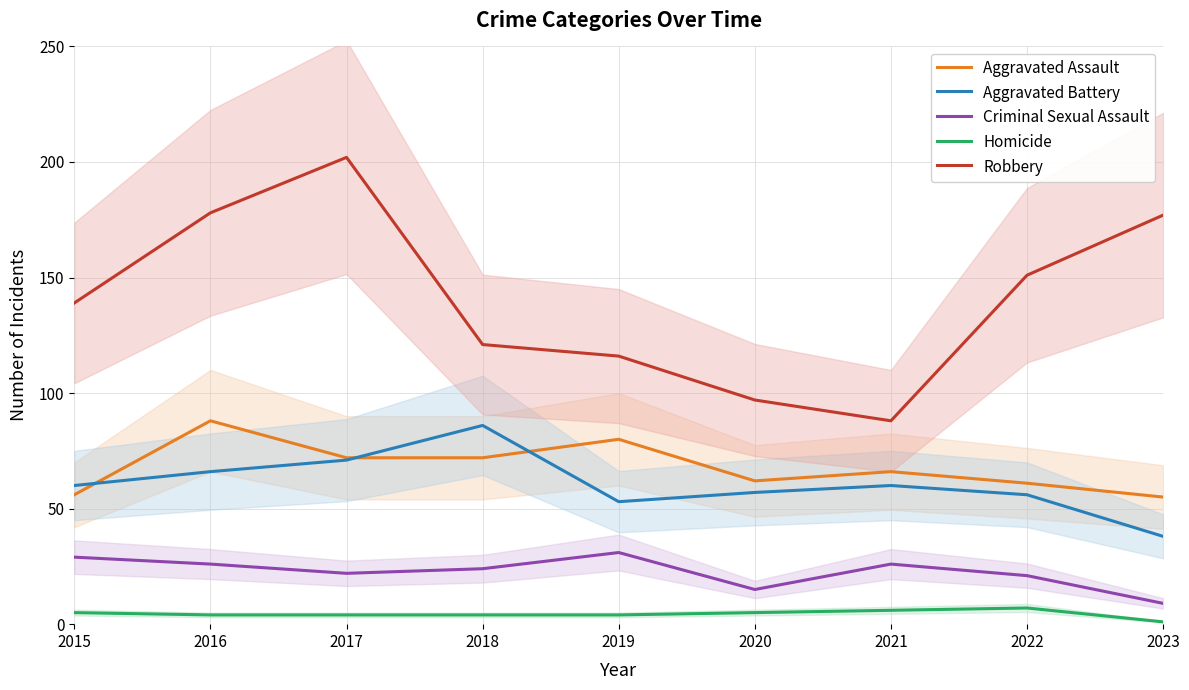

At which category does Aggravated Assault reach its first local valley?

2020